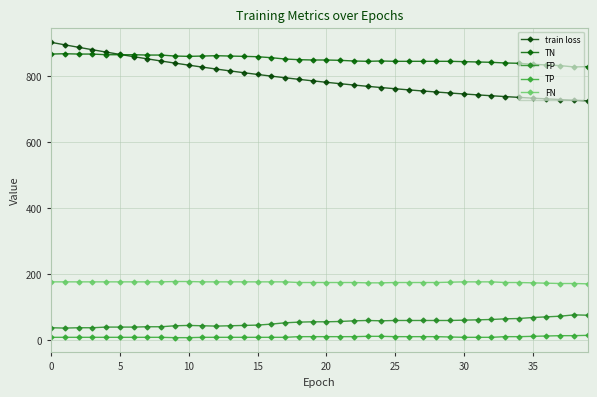

How many lines are shown in the chart?

5